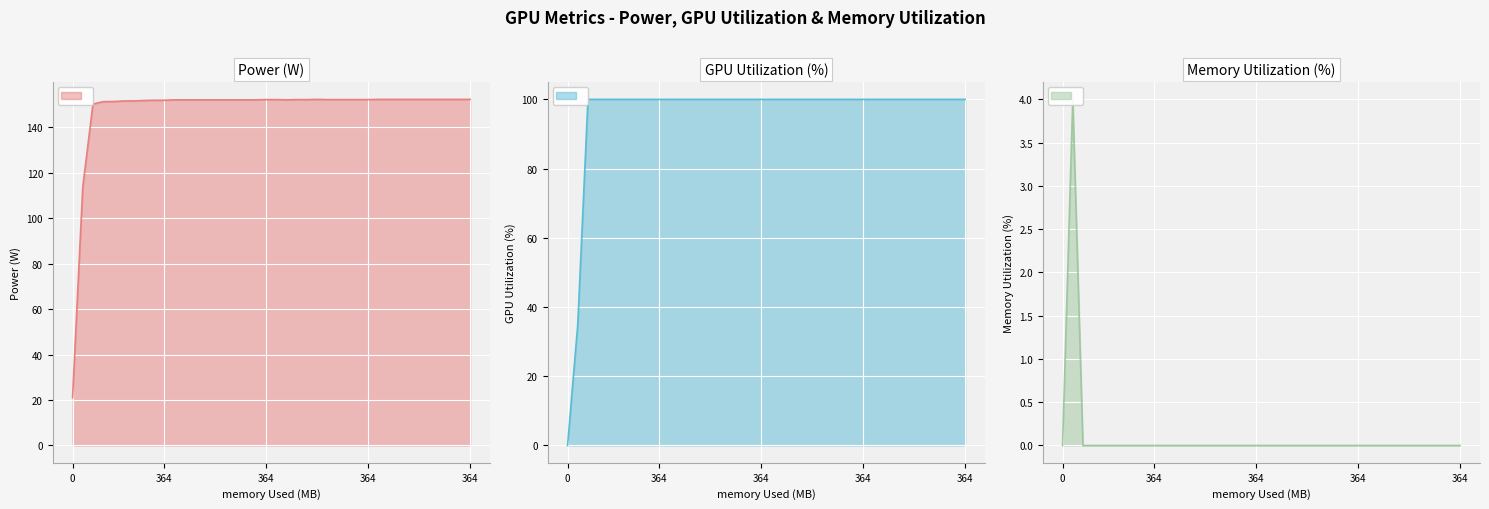

Count the u_memory values in the range 0 to 1.

39